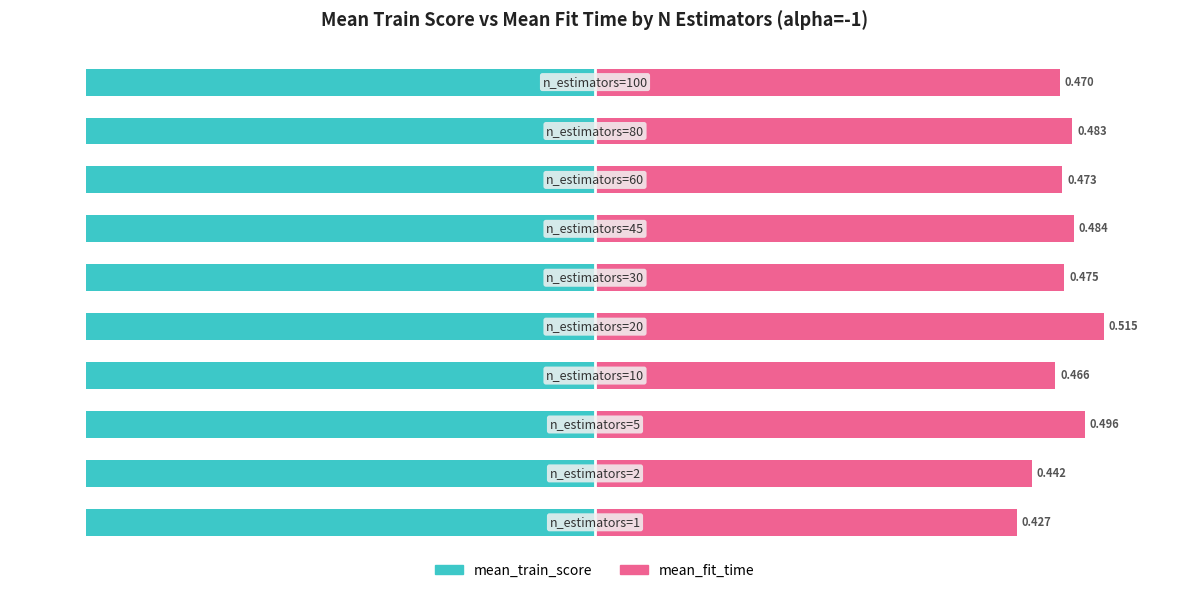

Rank the series by their maximum value, from lowest to highest.

mean_train_score, mean_fit_time